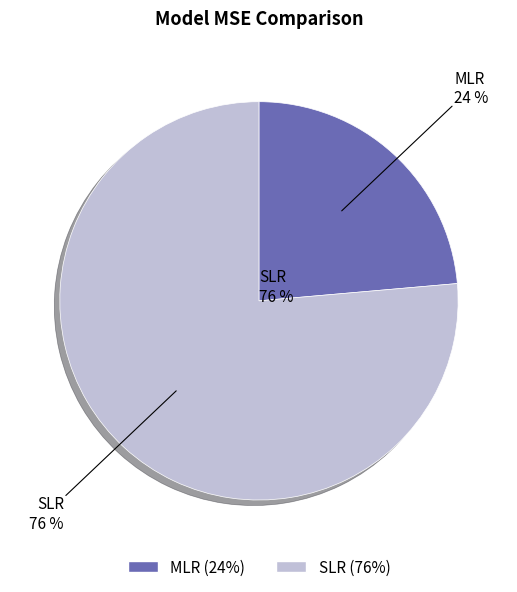

How many slices are in this pie chart?

2